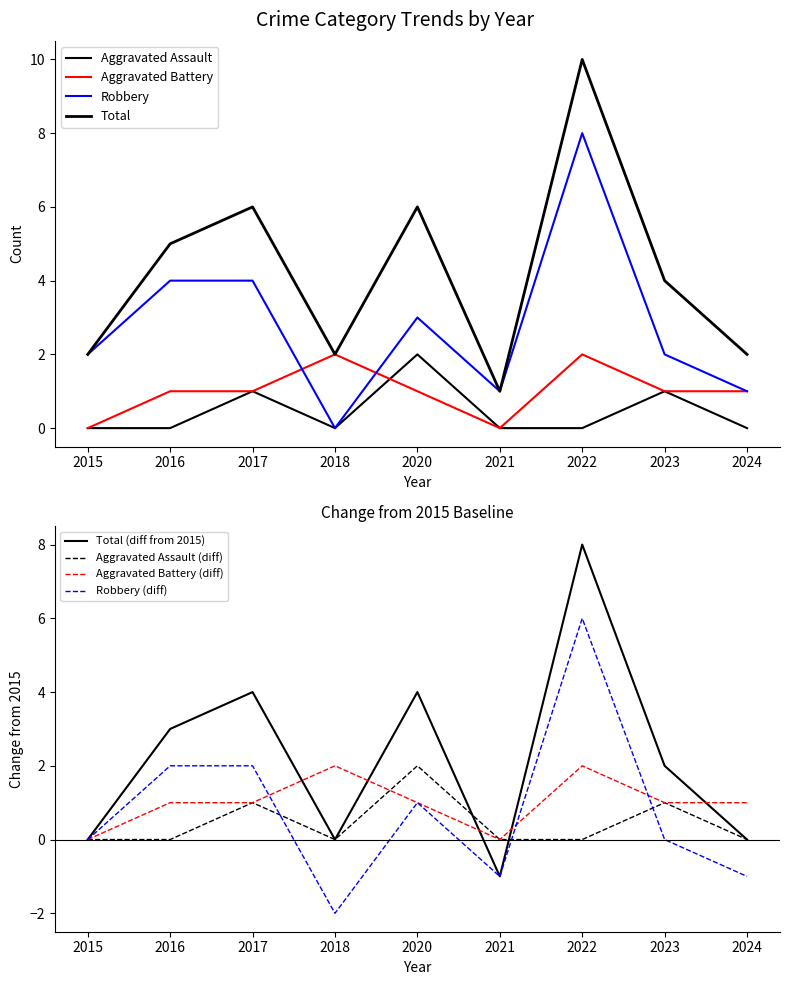

Reading left to right, what are all the values shown in this chart?

Aggravated Assault: 2015=0	2016=0	2017=1	2018=0	2020=2	2021=0	2022=0	2023=1	2024=0
Aggravated Battery: 2015=0	2016=1	2017=1	2018=2	2020=1	2021=0	2022=2	2023=1	2024=1
Robbery: 2015=2	2016=4	2017=4	2018=0	2020=3	2021=1	2022=8	2023=2	2024=1
Total: 2015=2	2016=5	2017=6	2018=2	2020=6	2021=1	2022=10	2023=4	2024=2